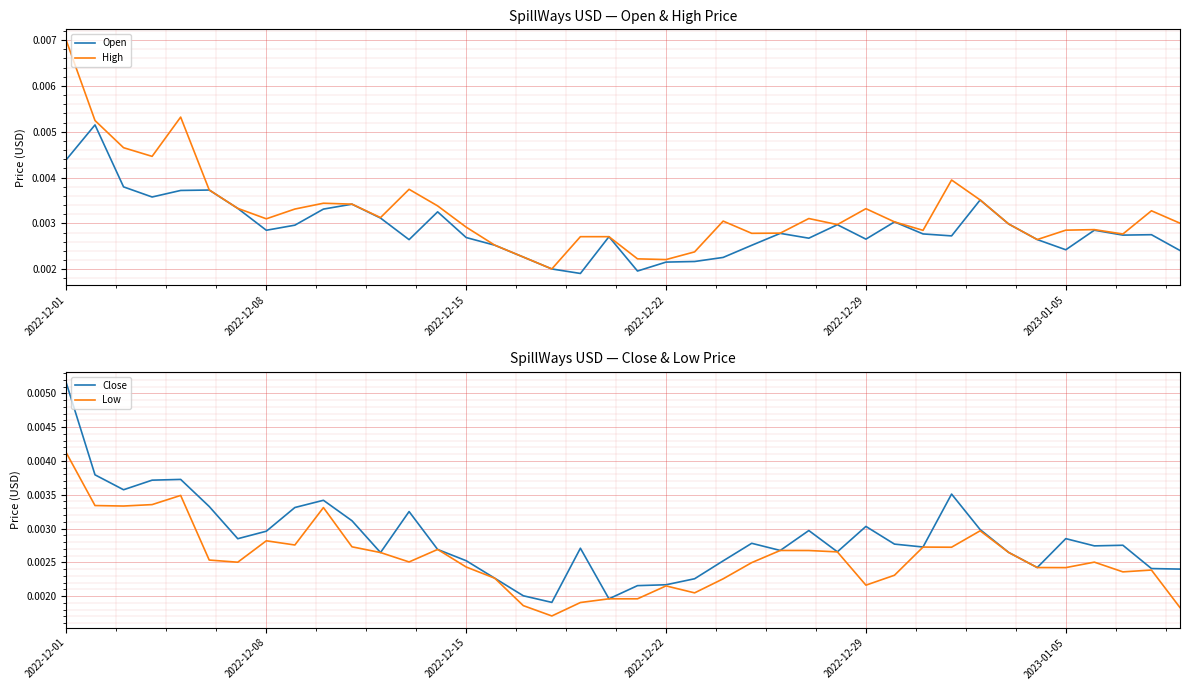

True or false: Low and Open cross at least once.

False